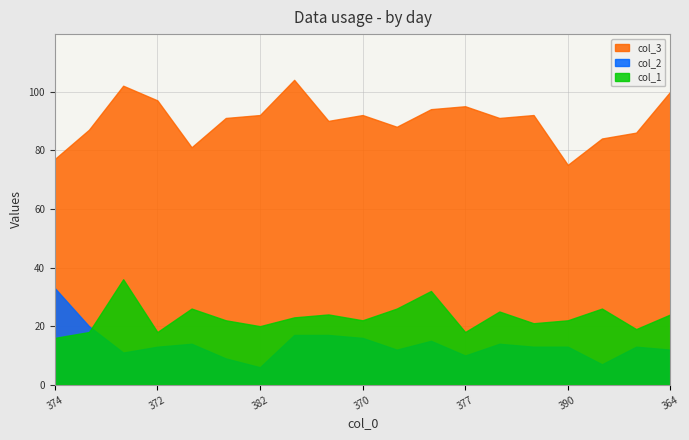

What is the value of the col_1 point at the 1st from the left?

16